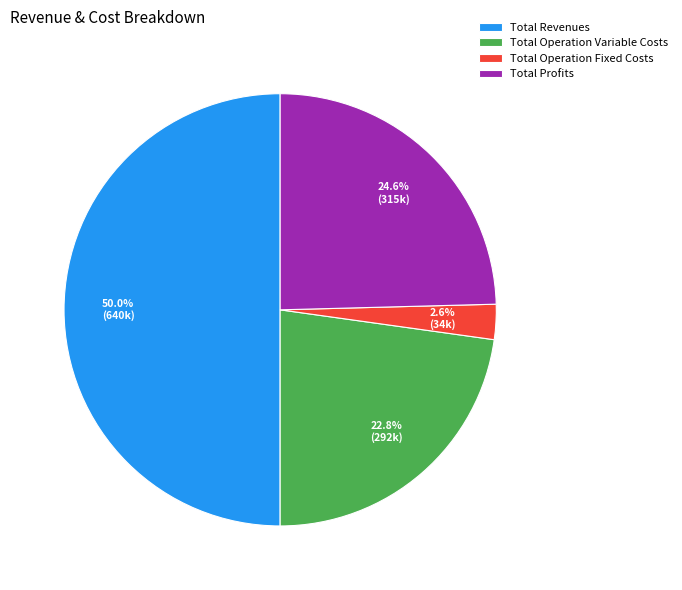

Rank the categories by value from lowest to highest.

Total Operation Fixed Costs, Total Operation Variable Costs, Total Profits, Total Revenues